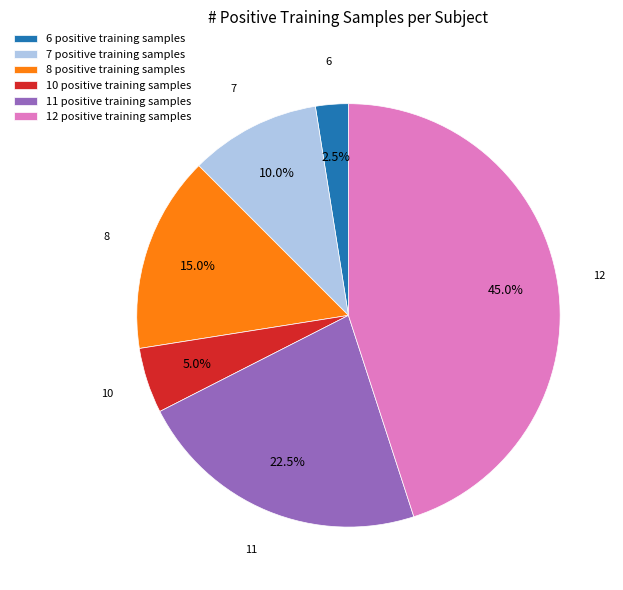

Which category has the smallest portion of the pie?

6